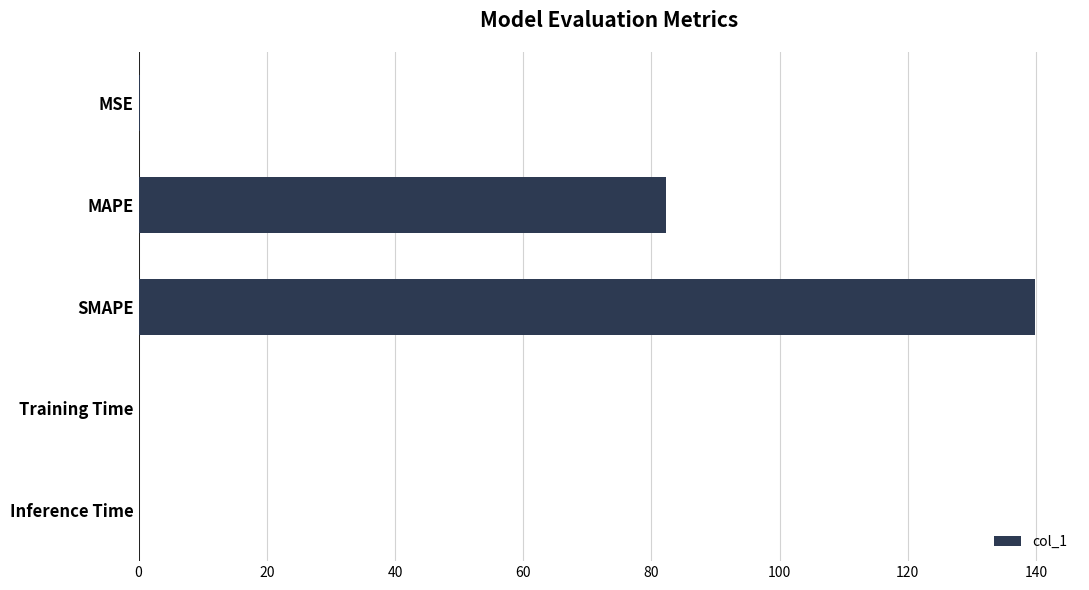

Which has a higher value, MAPE or Inference Time?

MAPE